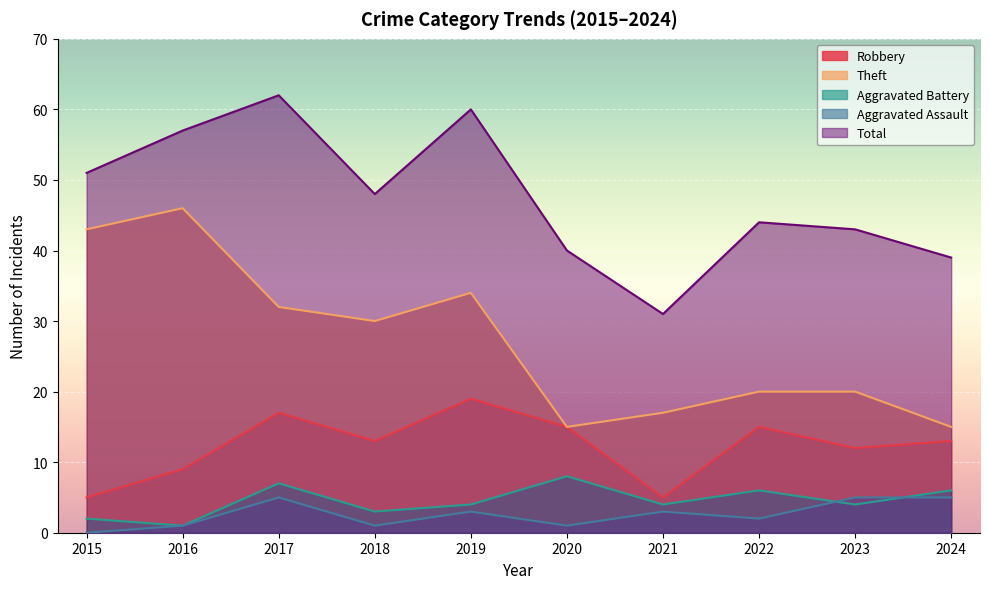

At which label does Robbery reach its minimum?

2015